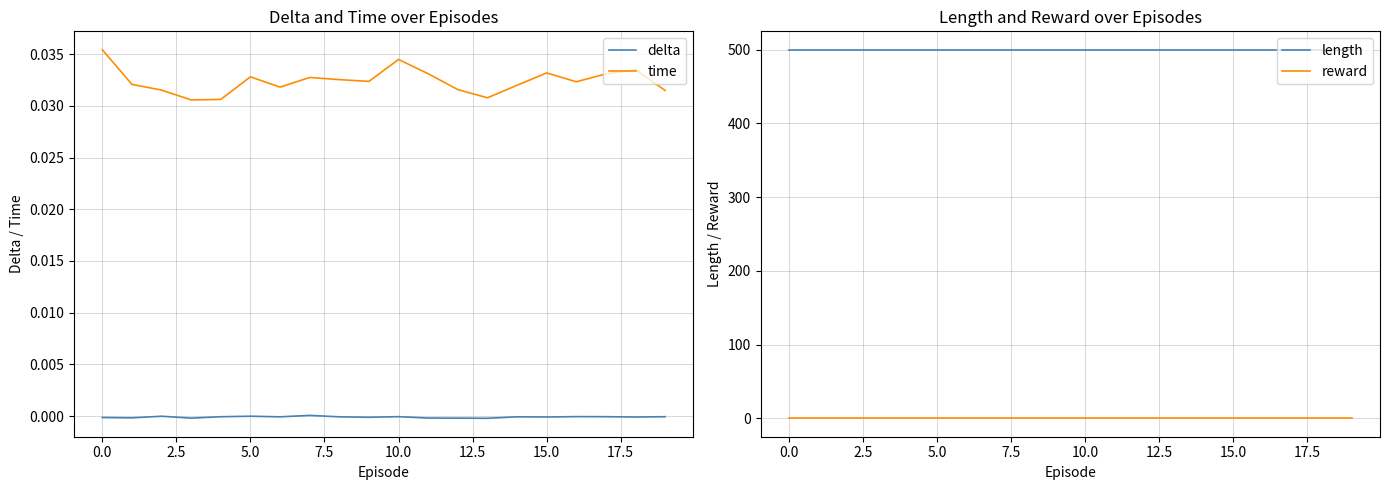

The time series shows 0.1 at 15.0. True or false?

False